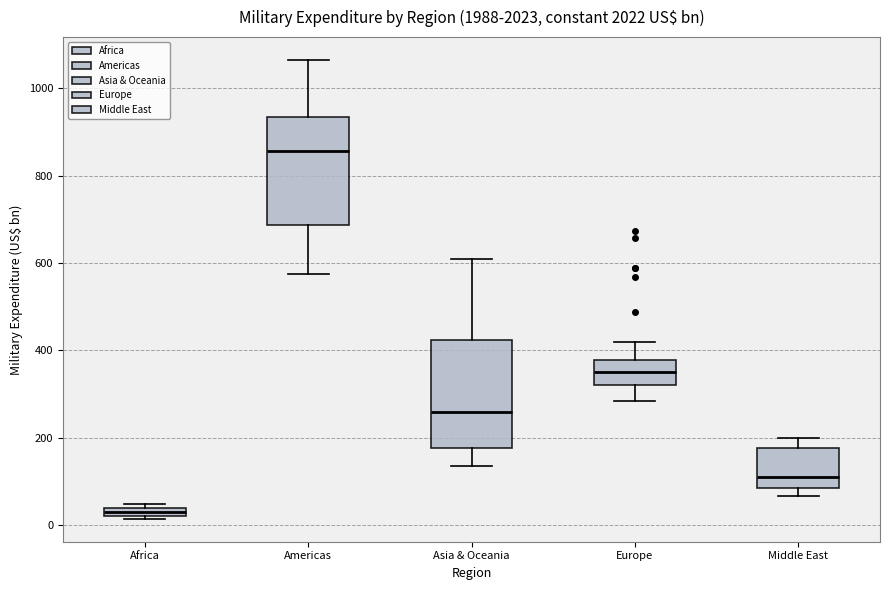

Where does the lower whisker of the box for Asia & Oceania end on the y-axis? The values are not printed on the chart, so give them approximately, as read against the axis.

140